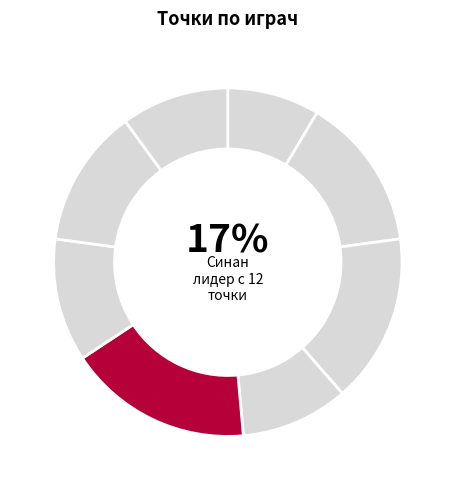

Between Митко and Синан, which is larger?

Синан